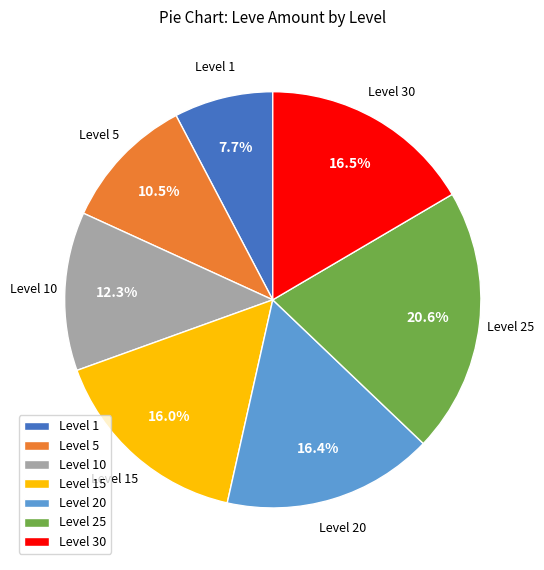

Between Level 20 and Level 5, which is larger?

Level 20